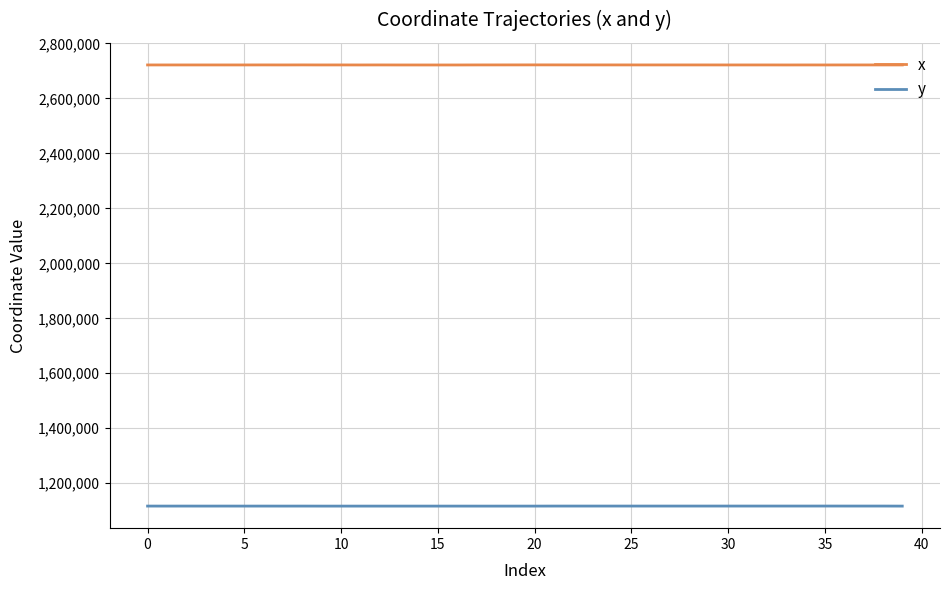

List the series in order of their overall mean, highest first.

x, y